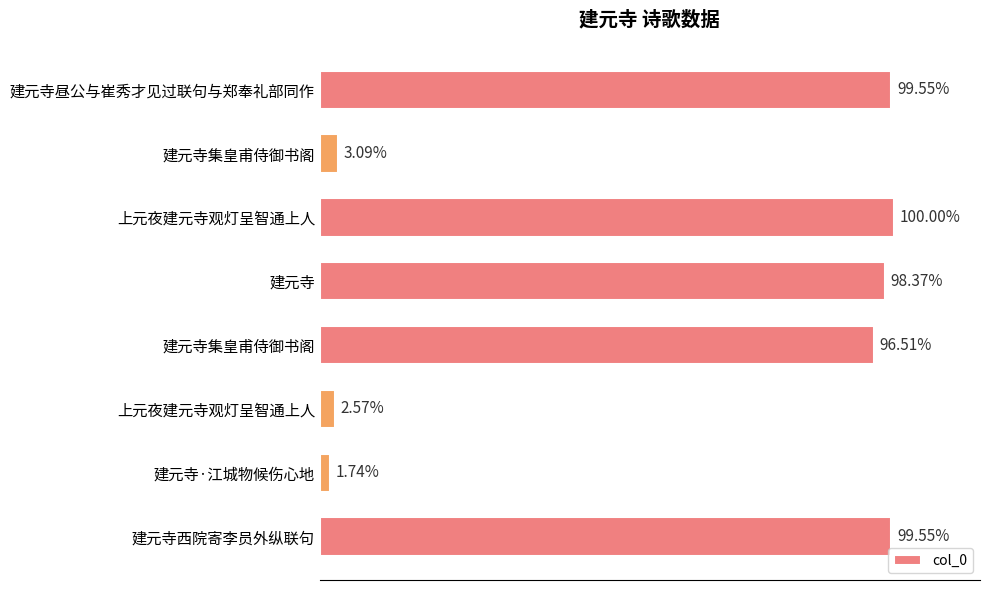

Are the bars horizontal?

Yes